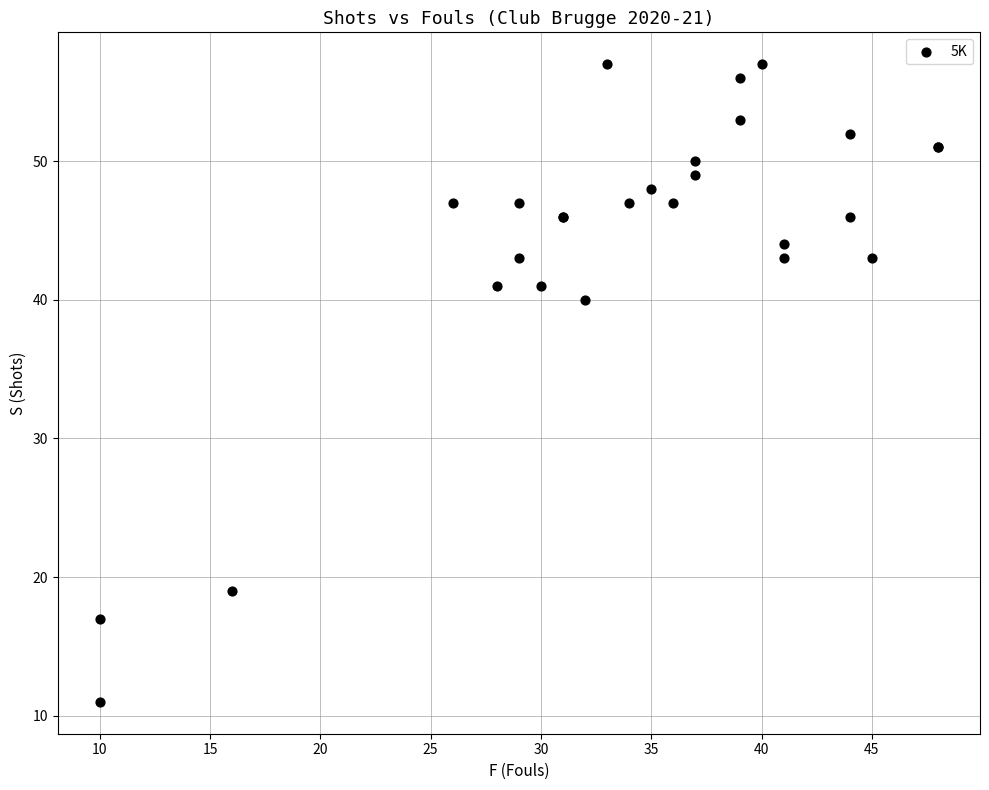

What Y value in the scatter plot is closest to 34?

40